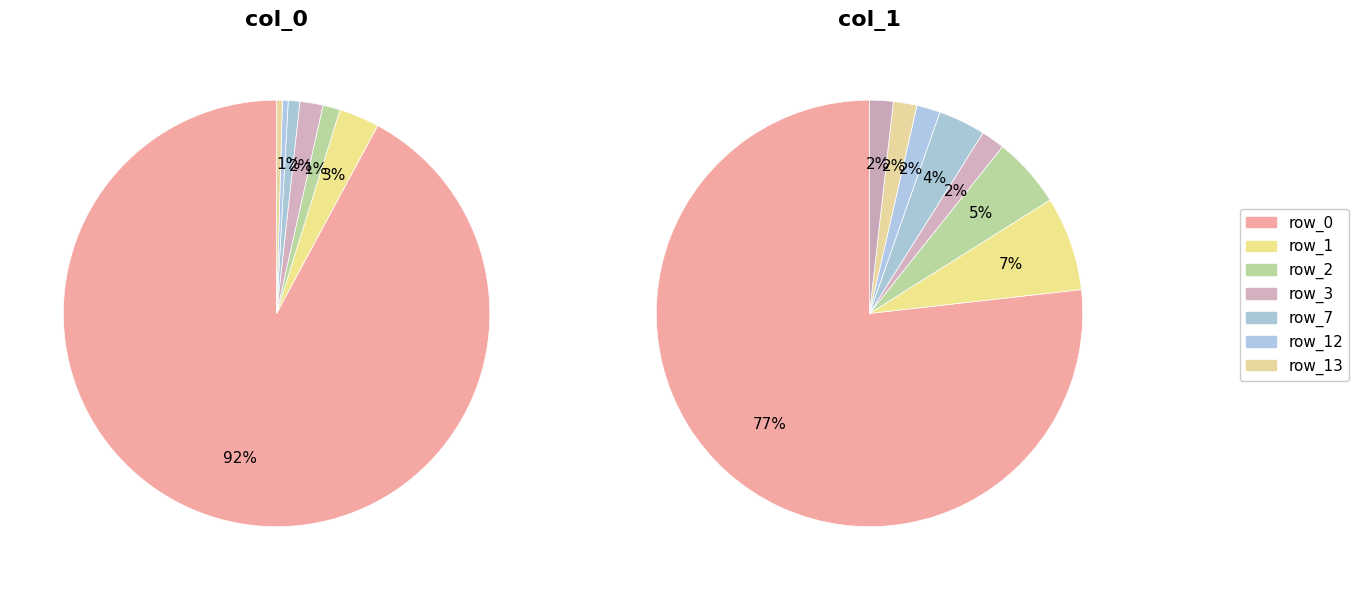

Does any single category account for the majority?

Yes